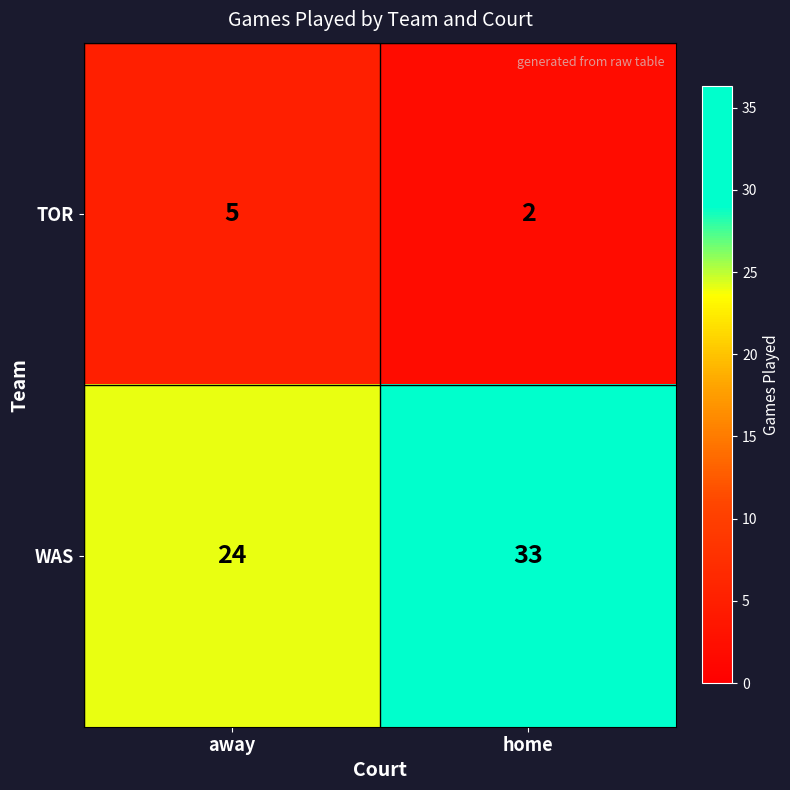

Which series has the largest total across all categories?

WAS